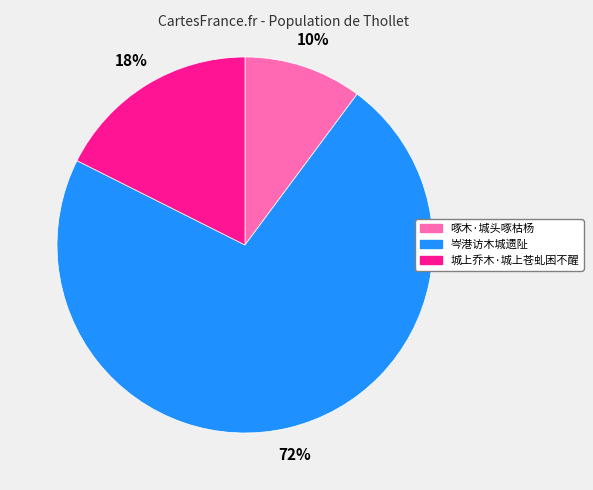

Is 岑港访木城遗阯 the majority of the pie?

Yes